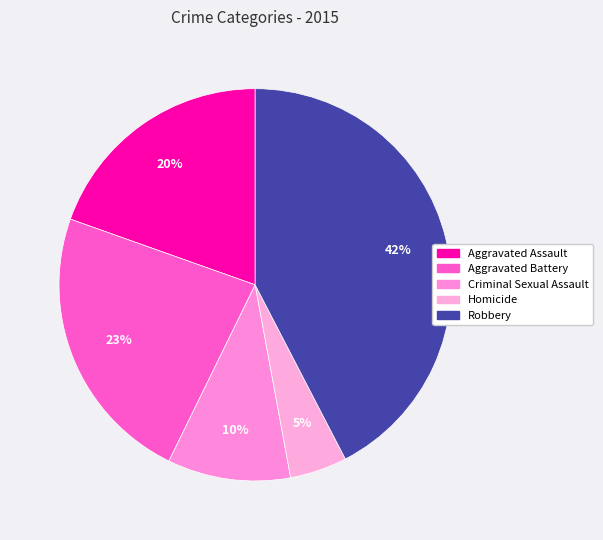

Combined, what portion of the pie is Aggravated Battery and Criminal Sexual Assault?

33.3%